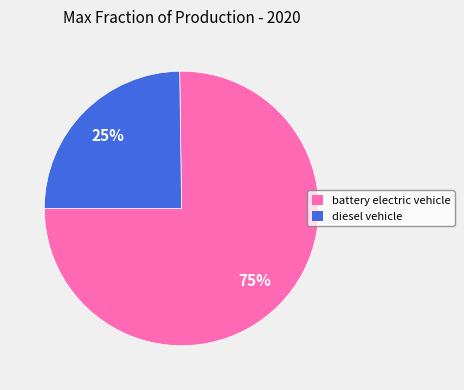

Combined, do battery electric vehicle and diesel vehicle account for over 50%?

Yes